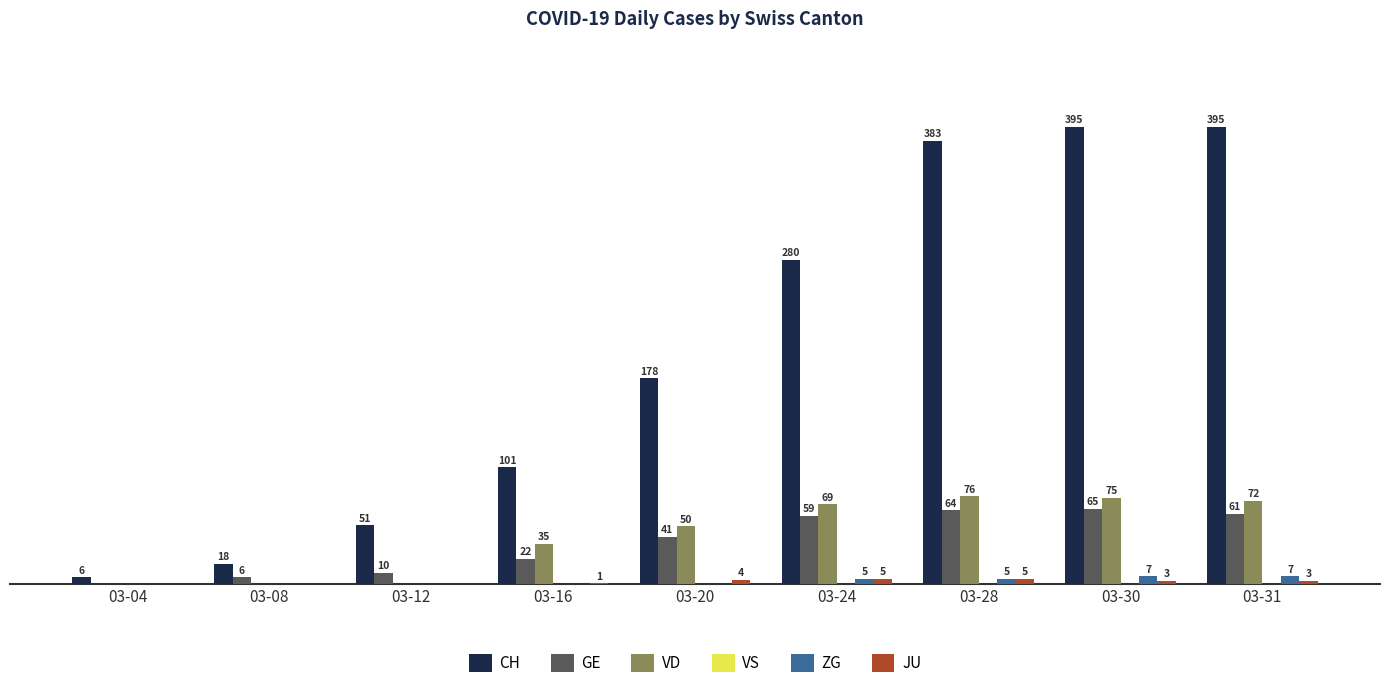

Which series has the widest spread of values?

CH